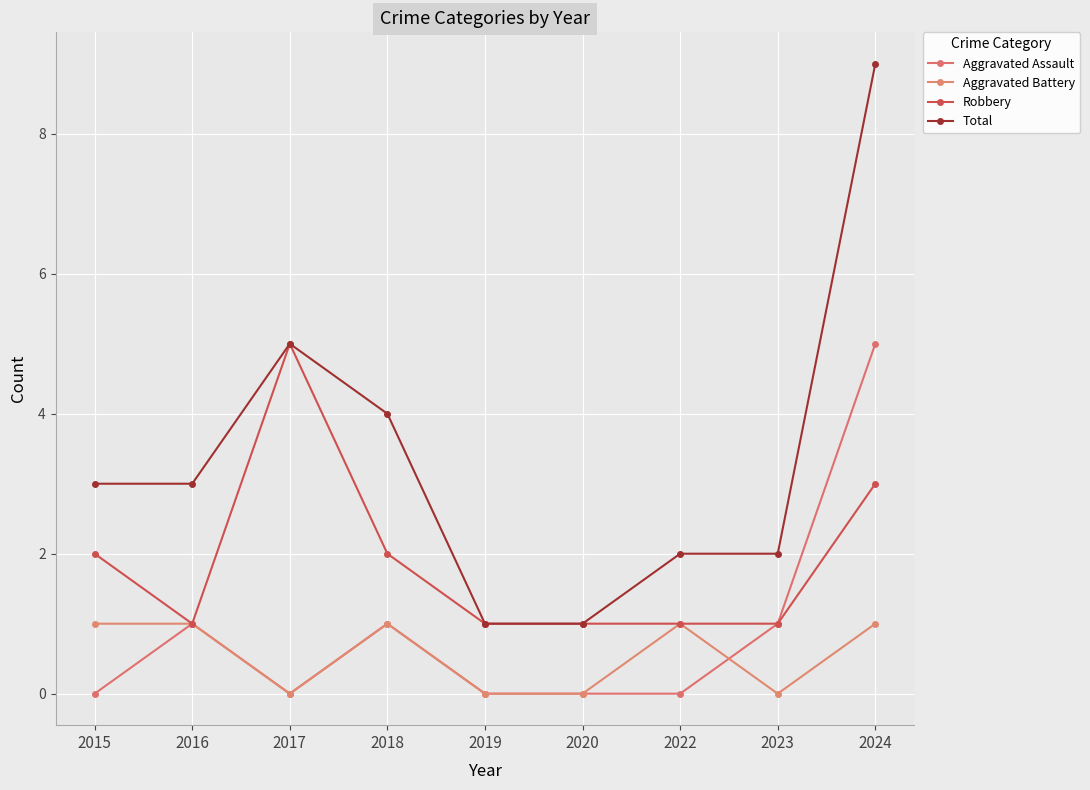

Reading left to right, transcribe all the data shown in this chart.

Aggravated Assault: 2015=0	2016=1	2017=0	2018=1	2019=0	2020=0	2022=0	2023=1	2024=5
Aggravated Battery: 2015=1	2016=1	2017=0	2018=1	2019=0	2020=0	2022=1	2023=0	2024=1
Robbery: 2015=2	2016=1	2017=5	2018=2	2019=1	2020=1	2022=1	2023=1	2024=3
Total: 2015=3	2016=3	2017=5	2018=4	2019=1	2020=1	2022=2	2023=2	2024=9